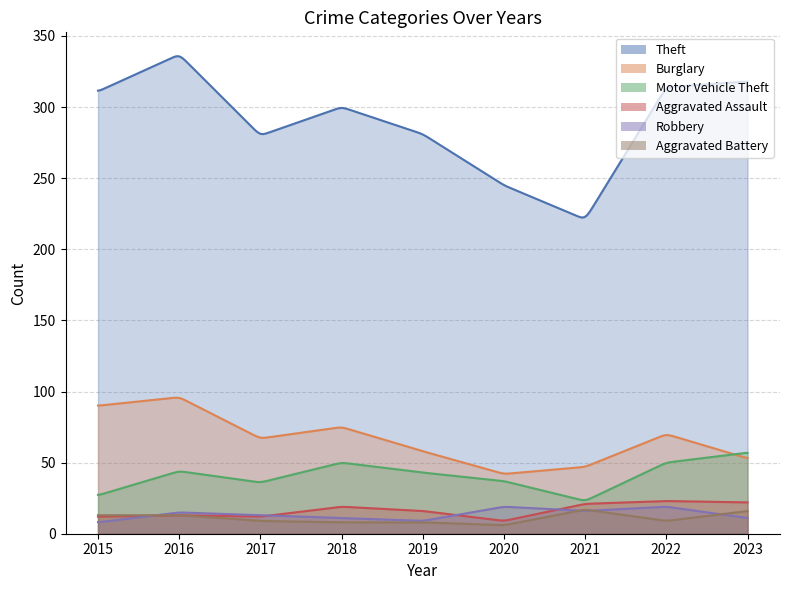

Which series has the largest total across all categories?

Theft